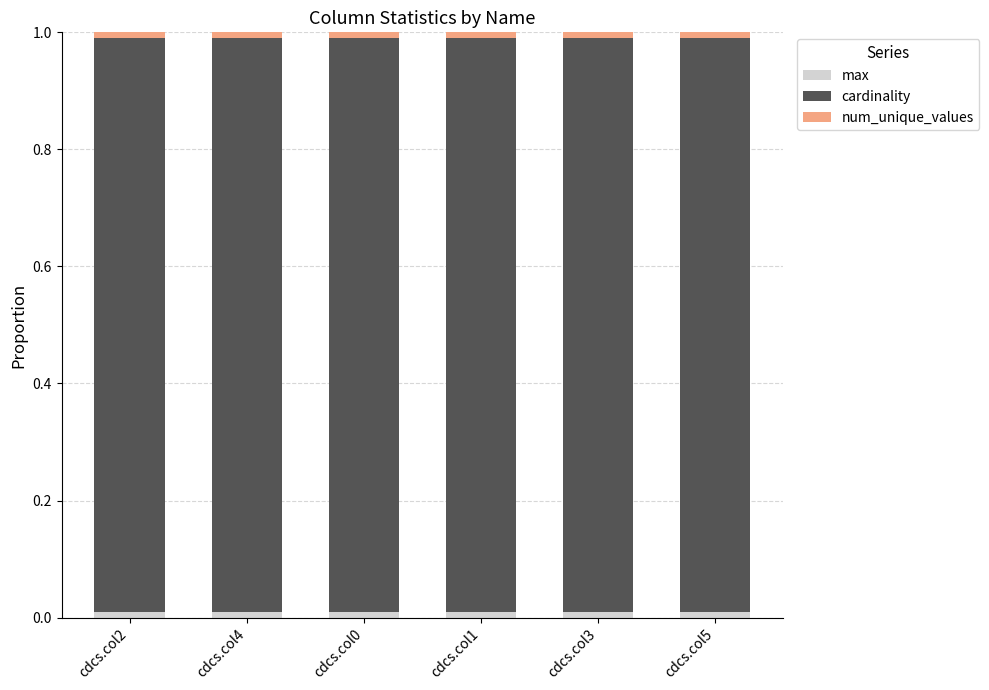

True or false: cardinality has a value of 1.0 at cdcs.col3.

True